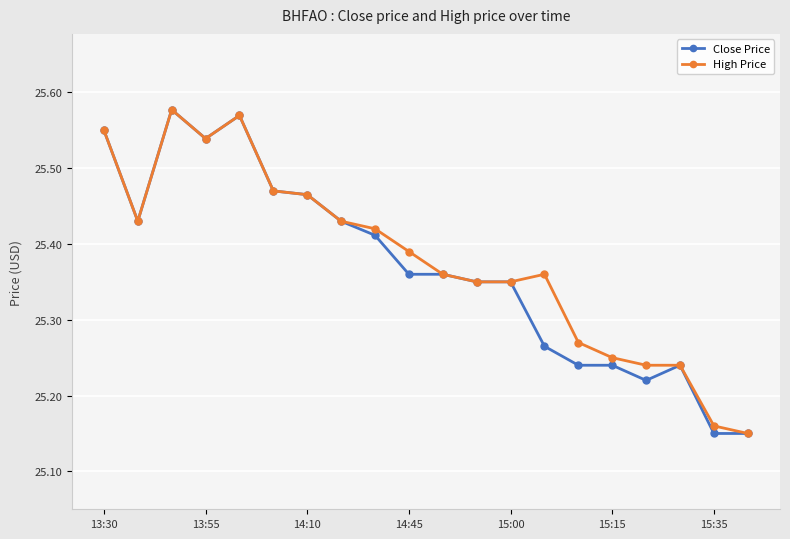

Which series has the largest total across all categories?

High Price